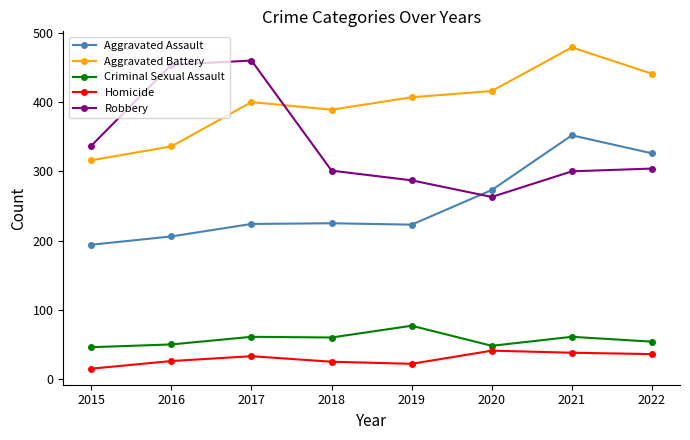

What is the difference between the highest and lowest values at 2022?

405